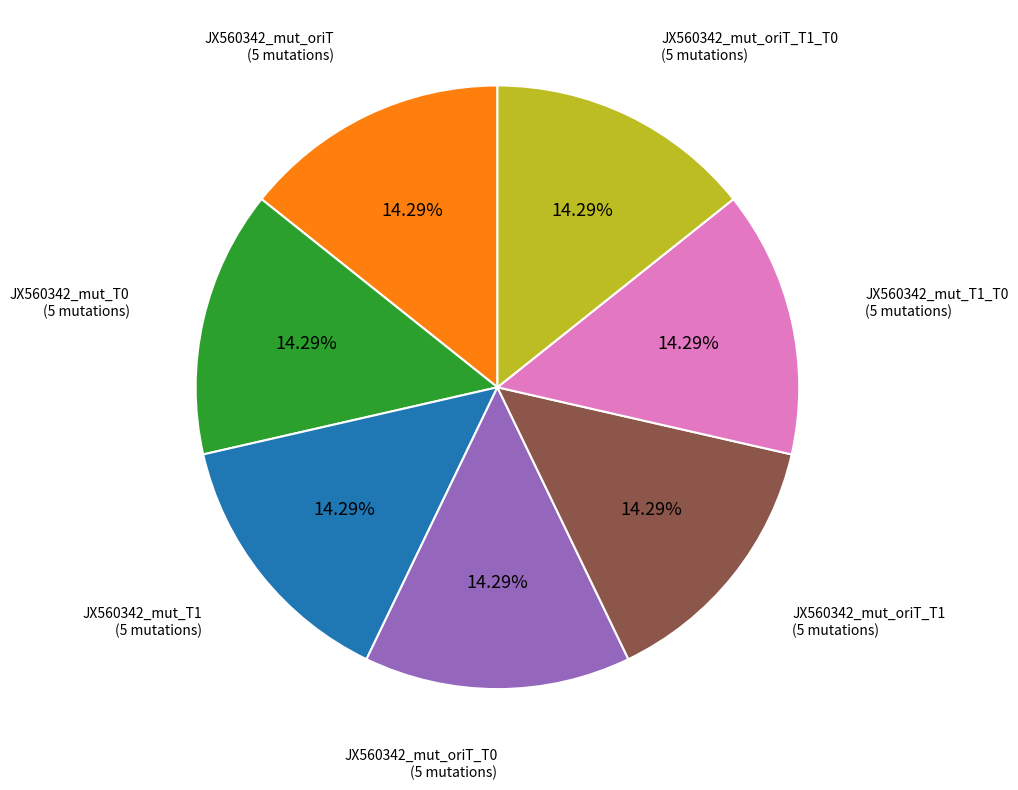

Is there any slice that represents more than half of the pie?

No